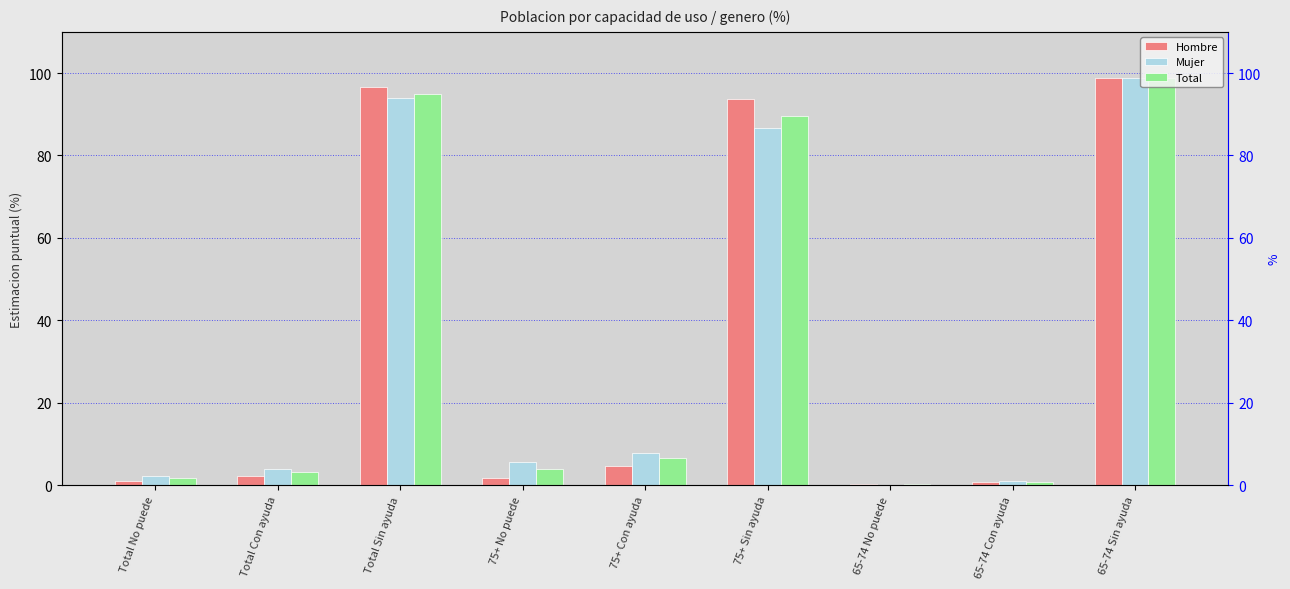

Is it true that Mujer equals 6.8 at Total Con ayuda?

False